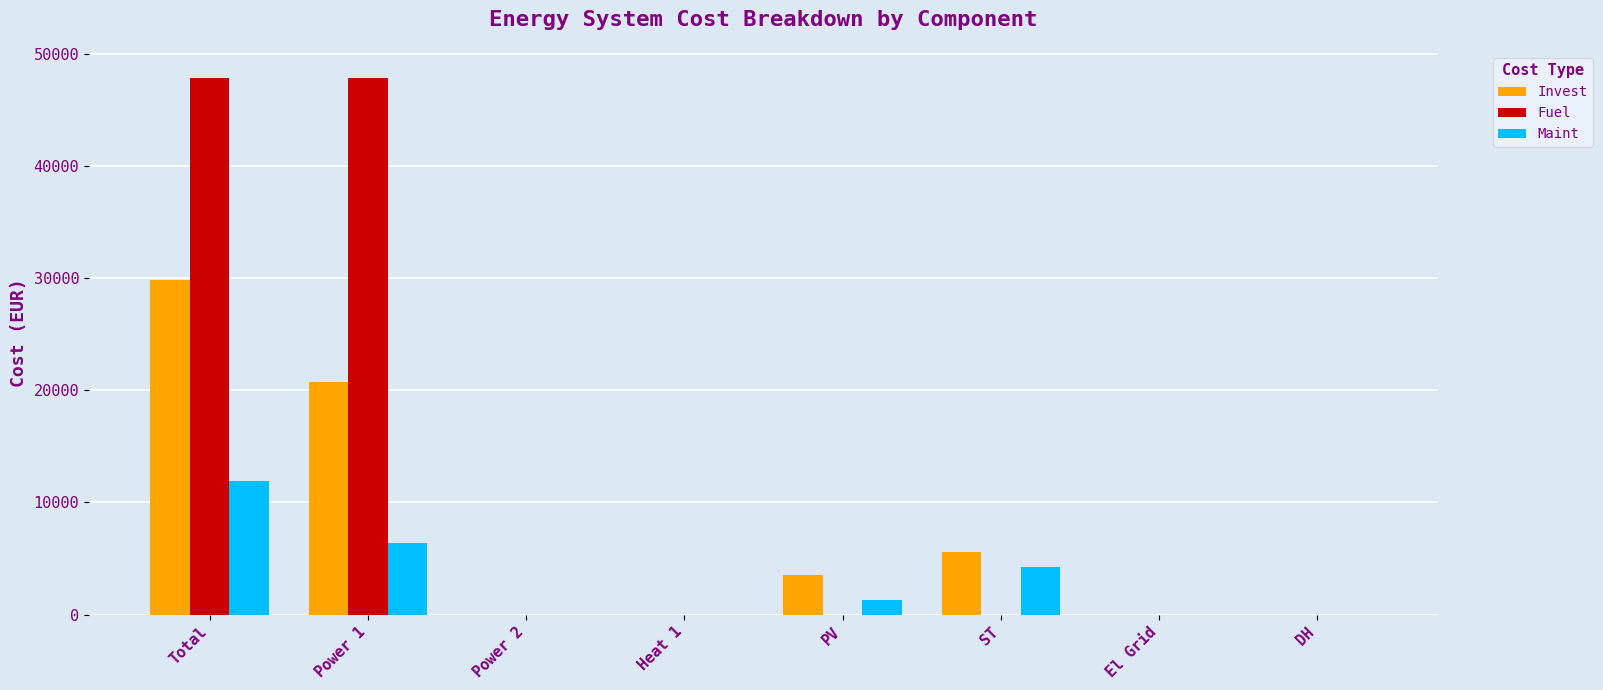

Which series has the largest total across all categories?

Fuel